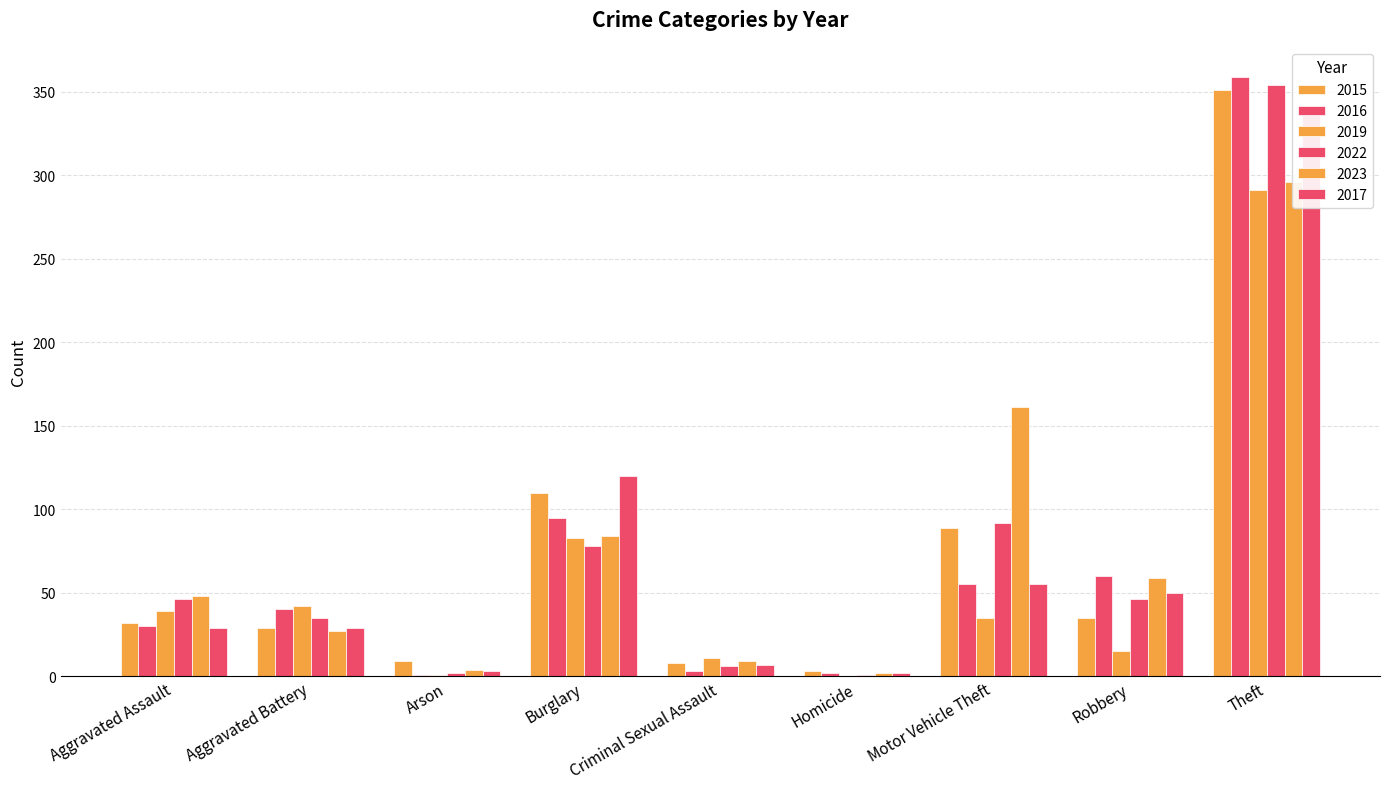

Reading left to right, list all the values displayed in this chart.

2015: Aggravated Assault=32	Aggravated Battery=29	Arson=9	Burglary=110	Criminal Sexual Assault=8	Homicide=3	Motor Vehicle Theft=89	Robbery=35	Theft=351
2016: Aggravated Assault=30	Aggravated Battery=40	Arson=1	Burglary=95	Criminal Sexual Assault=3	Homicide=2	Motor Vehicle Theft=55	Robbery=60	Theft=359
2019: Aggravated Assault=39	Aggravated Battery=42	Arson=1	Burglary=83	Criminal Sexual Assault=11	Homicide=0	Motor Vehicle Theft=35	Robbery=15	Theft=291
2022: Aggravated Assault=46	Aggravated Battery=35	Arson=2	Burglary=78	Criminal Sexual Assault=6	Homicide=1	Motor Vehicle Theft=92	Robbery=46	Theft=354
2023: Aggravated Assault=48	Aggravated Battery=27	Arson=4	Burglary=84	Criminal Sexual Assault=9	Homicide=2	Motor Vehicle Theft=161	Robbery=59	Theft=296
2017: Aggravated Assault=29	Aggravated Battery=29	Arson=3	Burglary=120	Criminal Sexual Assault=7	Homicide=2	Motor Vehicle Theft=55	Robbery=50	Theft=341